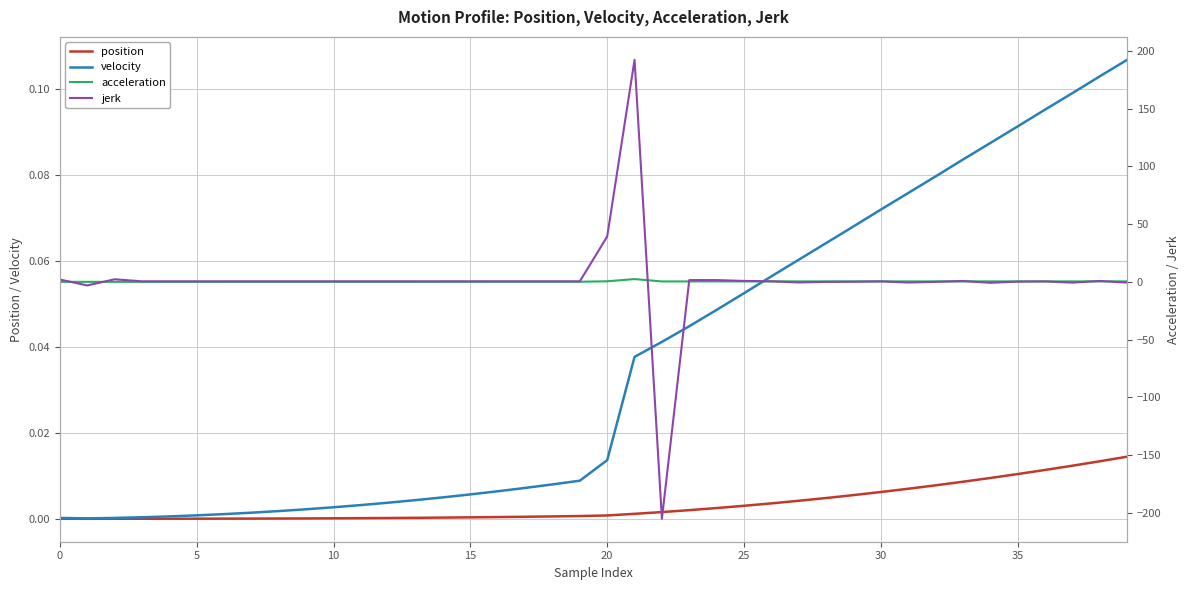

Reading left to right, extract all data points from this chart.

position: 0.0	0.0	0.0	0.0	0.0	0.0	0.0	0.0	0.0	0.0	0.0	0.0	0.0	0.0	0.0	0.0	0.0	0.0	0.0	0.0	0.0	0.0	0.0	0.0	0.0	0.0	0.0	0.0	0.0	0.0	0.0	0.0	0.0	0.0	0.0	0.0	0.0	0.0	0.0	0.0
velocity: 0.0	0.0	0.0	0.0	0.0	0.0	0.0	0.0	0.0	0.0	0.0	0.0	0.0	0.0	0.0	0.0	0.0	0.0	0.0	0.0	0.0	0.0	0.0	0.0	0.0	0.1	0.1	0.1	0.1	0.1	0.1	0.1	0.1	0.1	0.1	0.1	0.1	0.1	0.1	0.1
acceleration: 0.0	-0.0	0.0	0.0	0.0	0.0	0.0	0.0	0.0	0.0	0.0	0.1	0.1	0.1	0.1	0.1	0.1	0.1	0.1	0.1	0.5	2.4	0.3	0.4	0.4	0.4	0.4	0.4	0.4	0.4	0.4	0.4	0.4	0.4	0.4	0.4	0.4	0.4	0.4	0.4
jerk: 2.0	-3.1	2.2	0.4	0.4	0.4	0.4	0.4	0.4	0.4	0.4	0.4	0.4	0.4	0.4	0.4	0.4	0.4	0.4	0.4	39.2	192.4	-205.3	1.5	1.5	0.8	0.5	-0.5	-0.0	0.1	0.4	-0.6	-0.0	0.7	-0.8	0.2	0.4	-0.7	0.8	-0.7